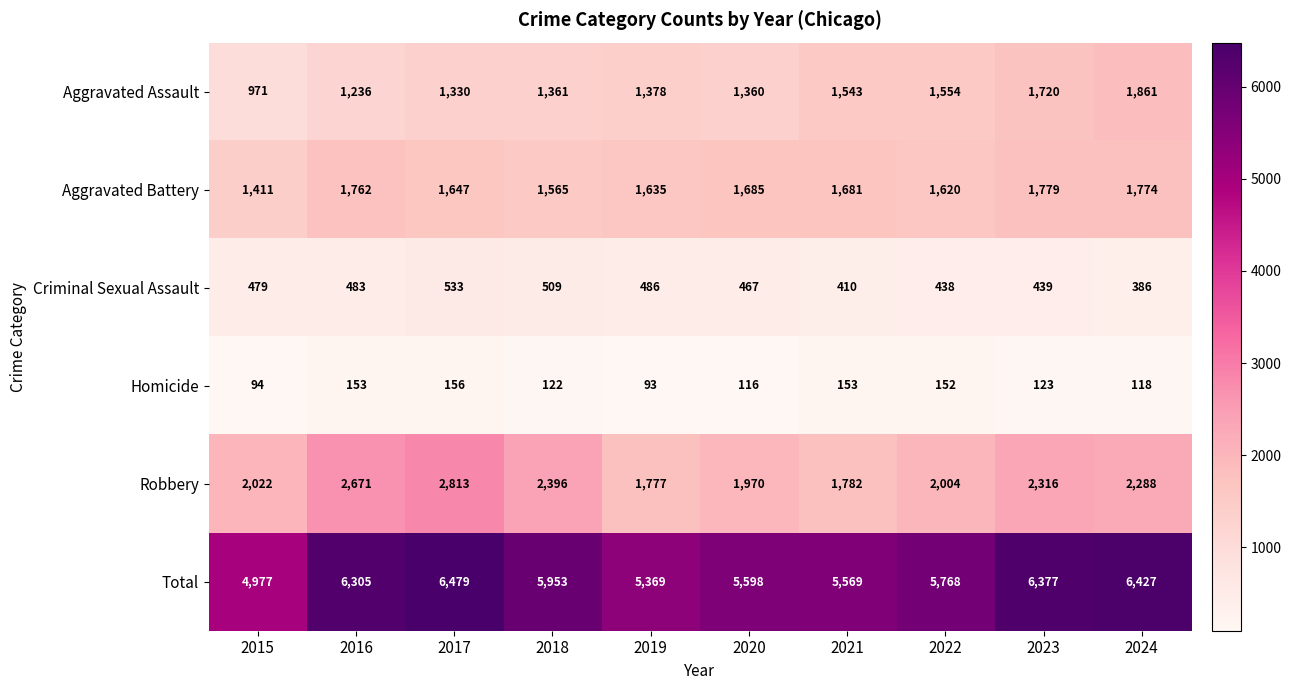

What is the difference between the second highest and minimum values in the Aggravated Assault series?

749